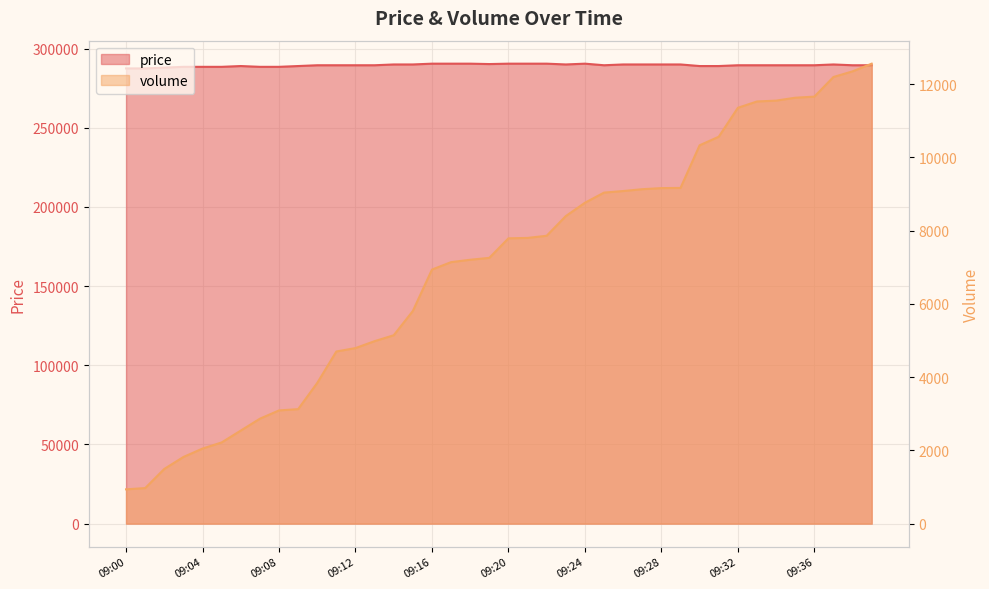

How many data points in price are less than 289500?

12